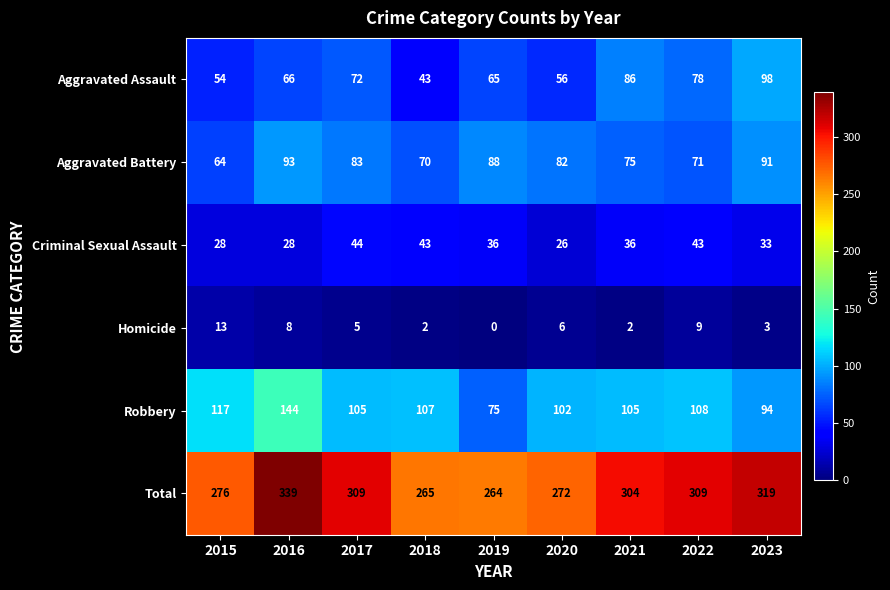

True or false: Aggravated Assault has a value of 78 at 2022.

True